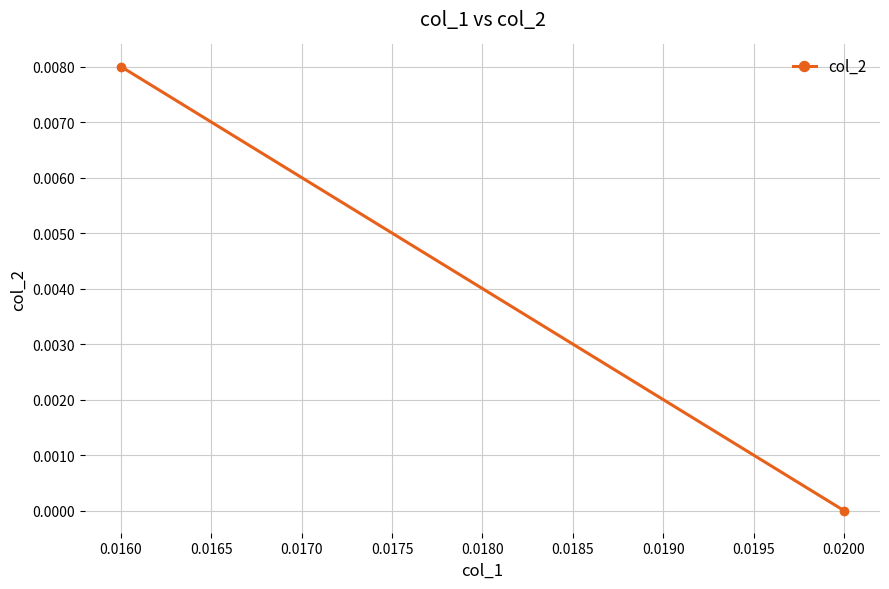

The chart shows a value of 0.0 at 0.0200. True or false?

False